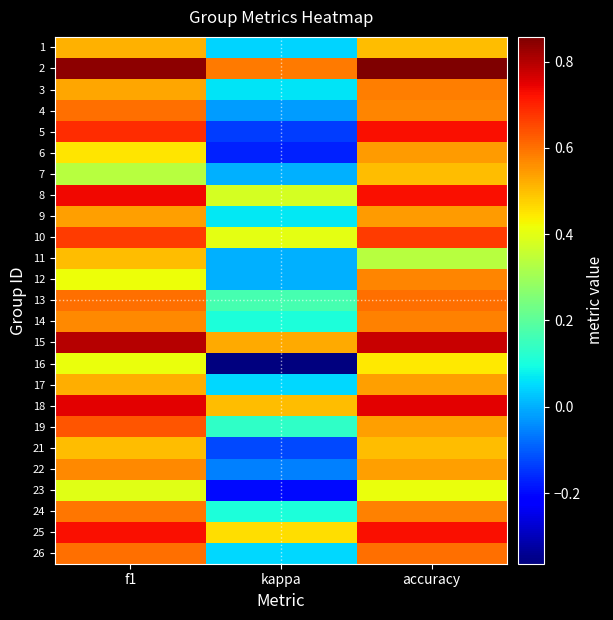

What is the difference between the highest and lowest values at f1?

0.5